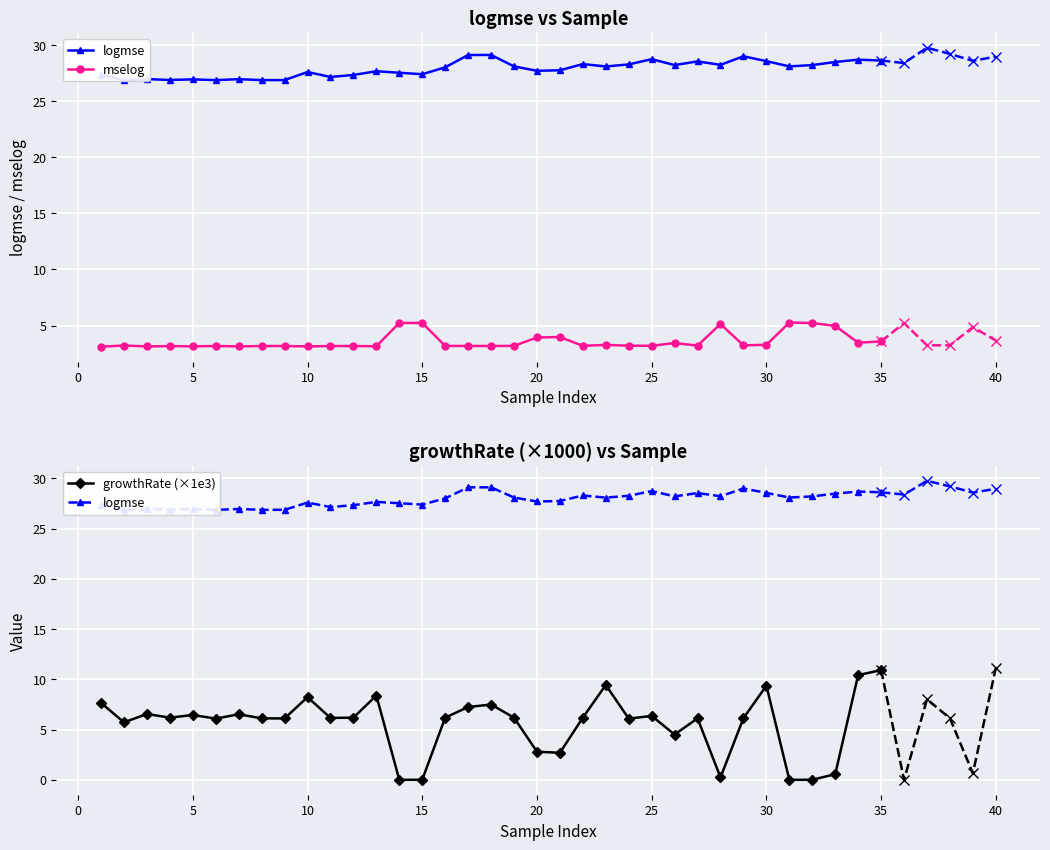

What is the highest value of the growthRate (×1e3) series?

10.9